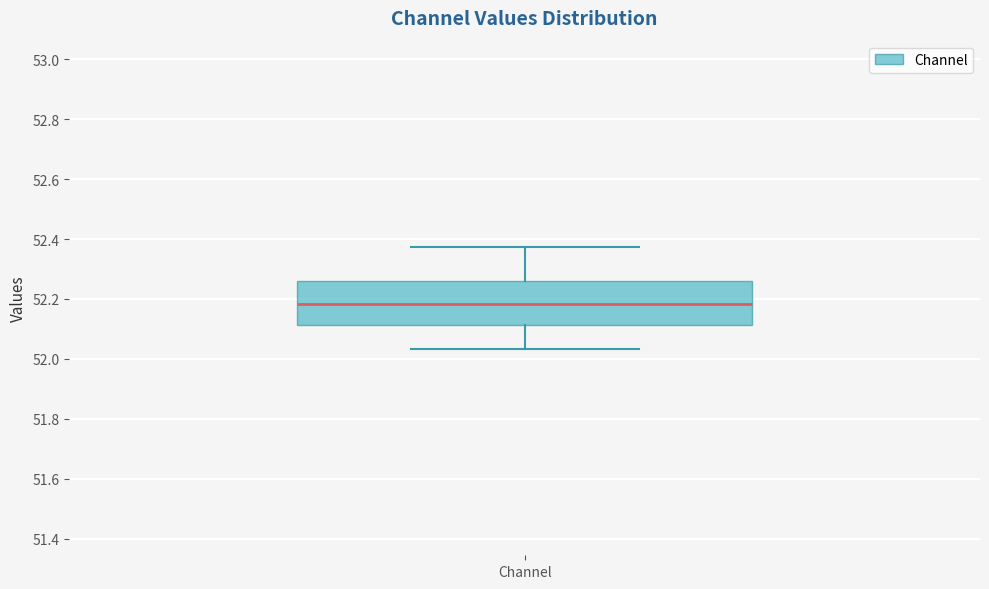

Where is the lower edge of the box for Channel on the y-axis? The values are not printed on the chart, so give them approximately, as read against the axis.

52.12